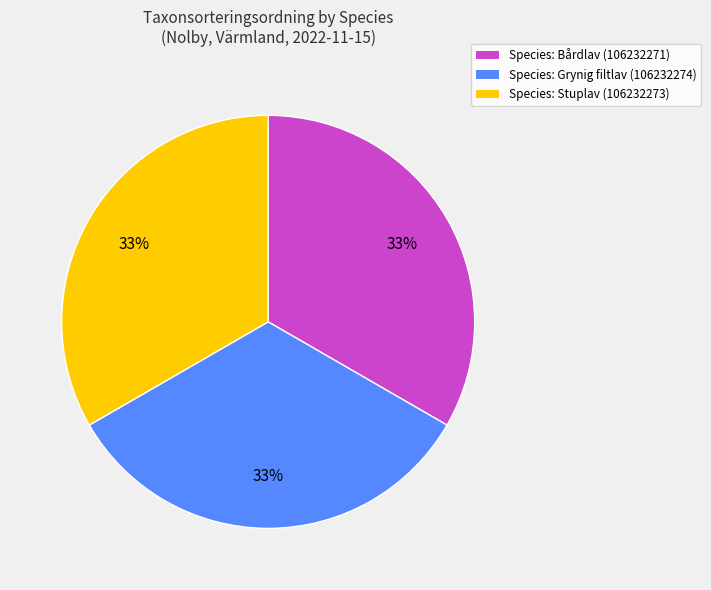

To the nearest percent, what is the average slice percentage?

33%